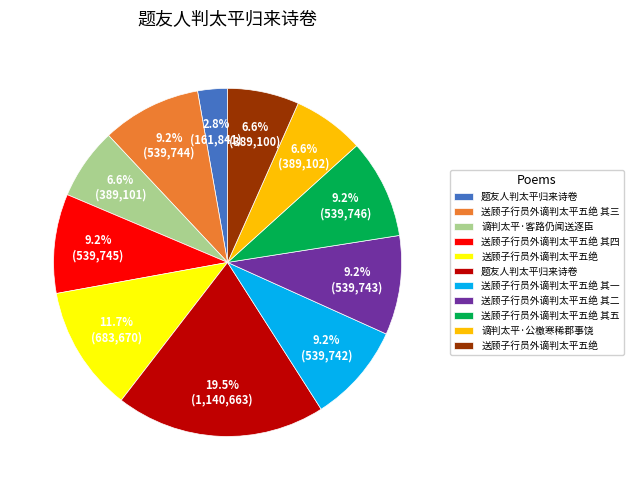

Is there any slice that represents more than half of the pie?

No